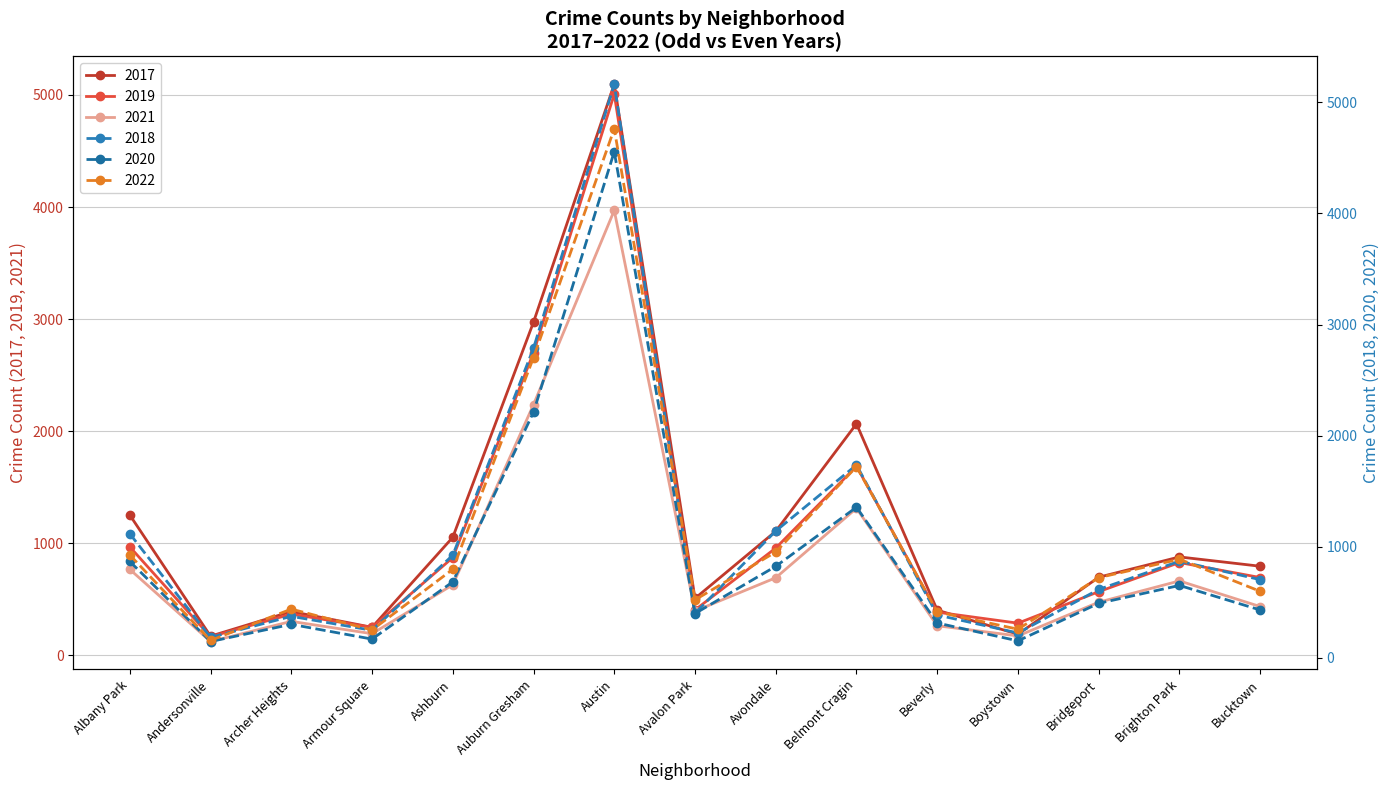

What is the minimum value shown in the chart?

123